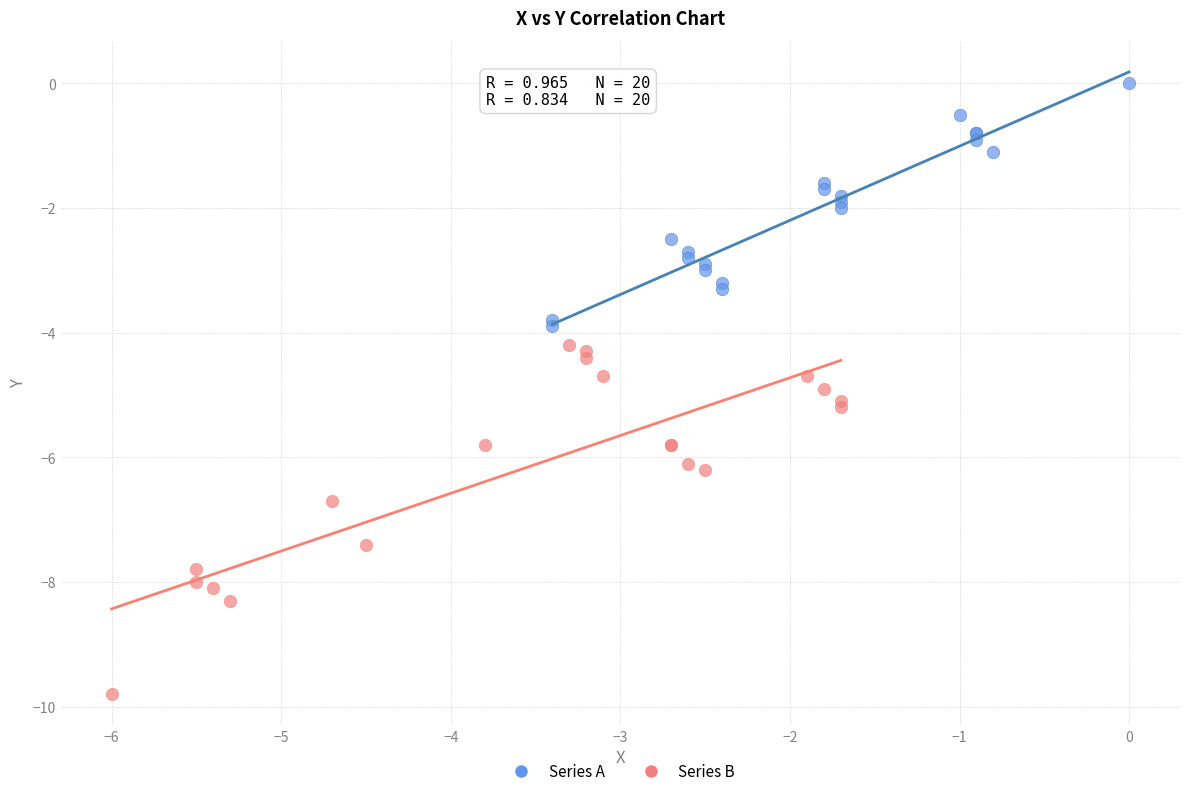

Which series reaches the maximum Y coordinate?

Series A